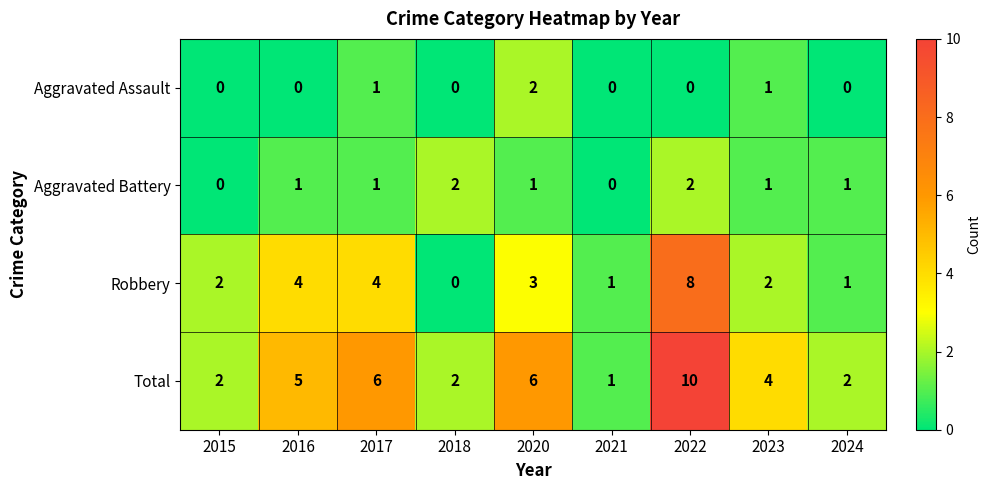

What is the spread (max minus min) of values at 2023?

3